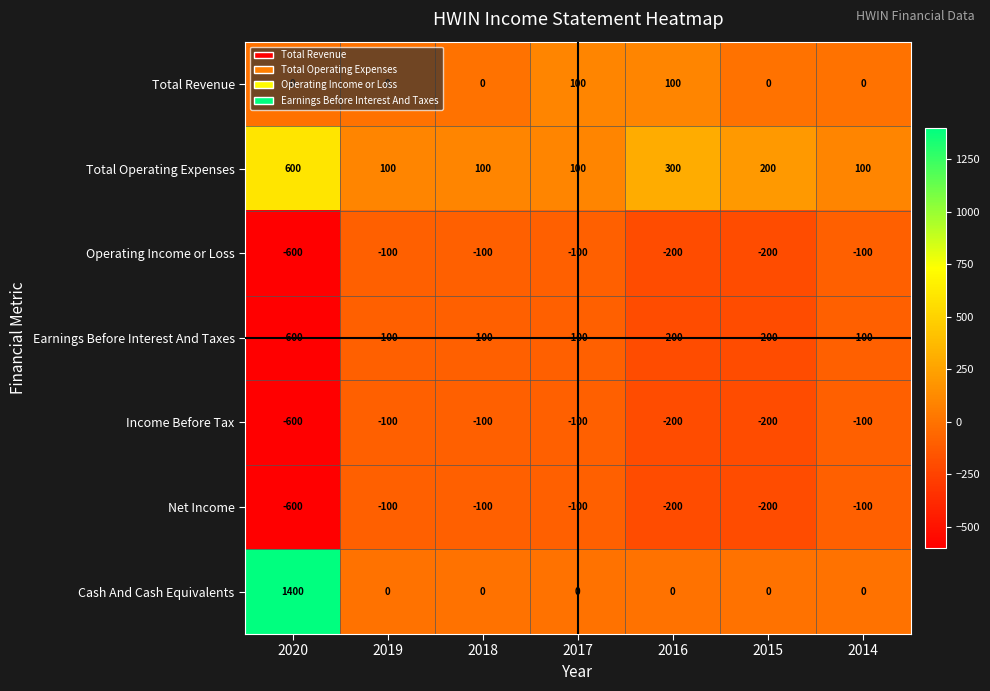

How many categories are shown in the chart?

7